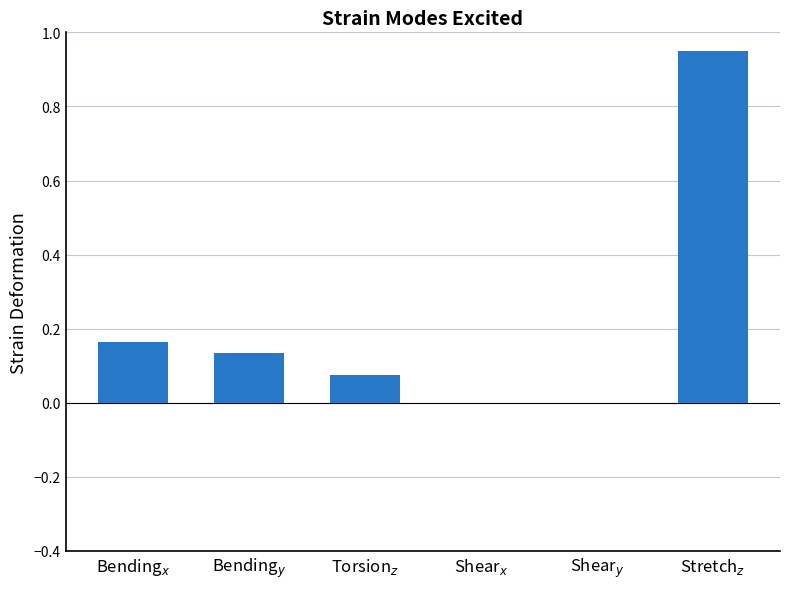

What is the sum of all values?

1.3